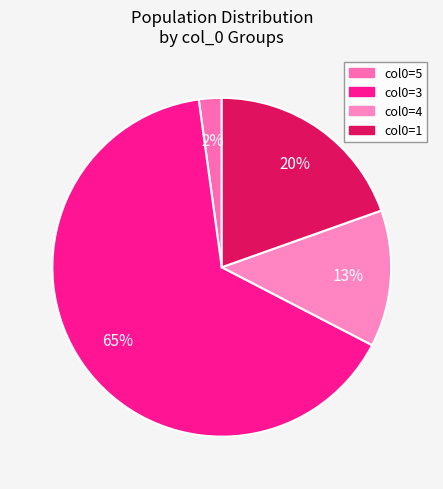

How many segments does this pie chart have?

4